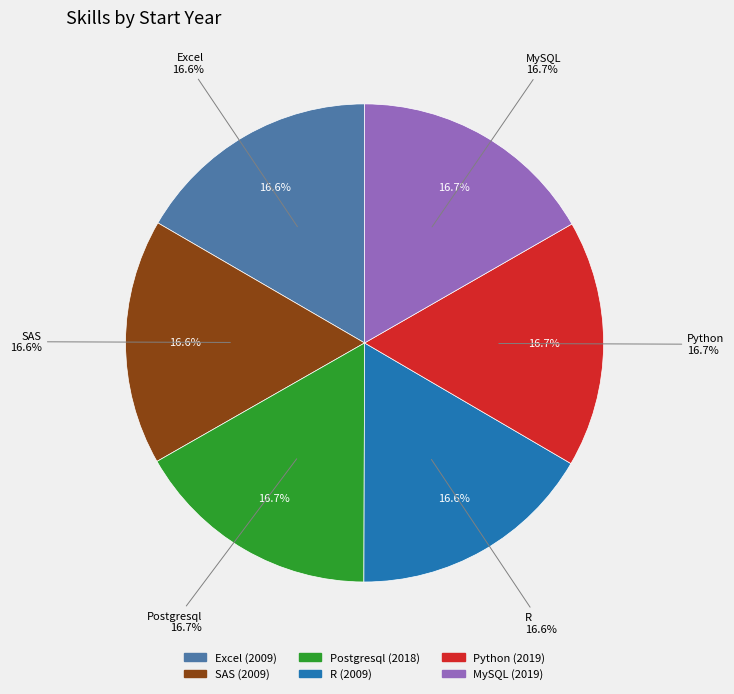

Does any single category account for the majority?

No